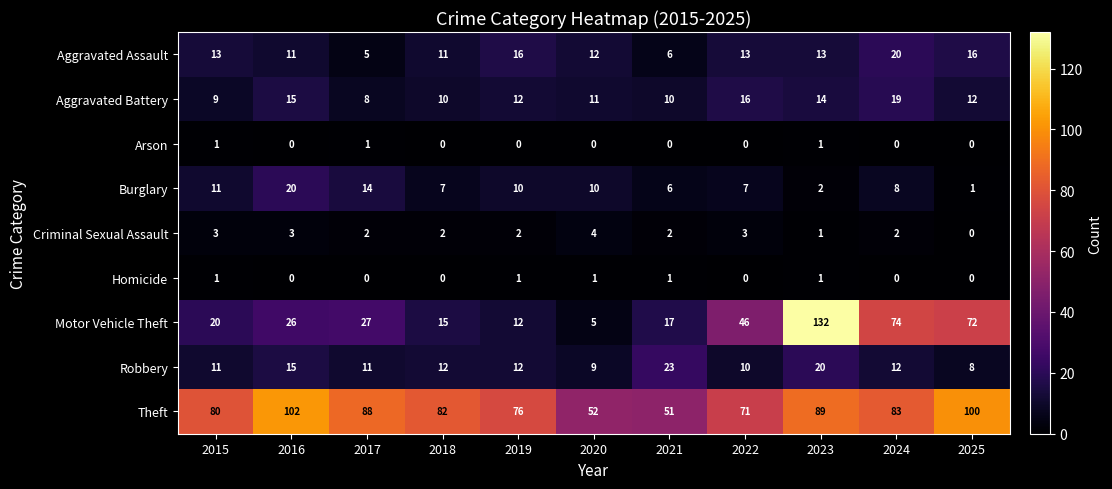

What is the difference between the highest and lowest values at 2018?

82